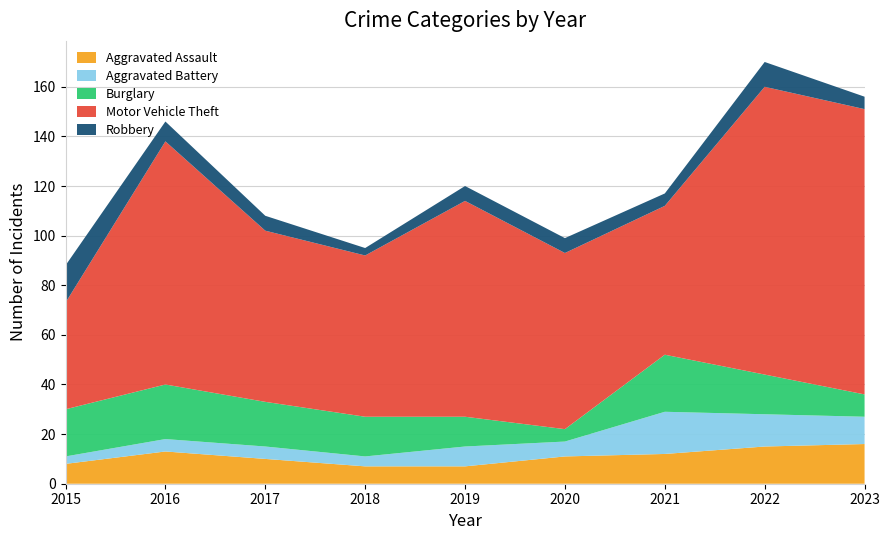

Reading left to right, list all the values displayed in this chart.

Aggravated Assault: 2015=8	2016=13	2017=10	2018=7	2019=7	2020=11	2021=12	2022=15	2023=16
Aggravated Battery: 2015=3	2016=5	2017=5	2018=4	2019=8	2020=6	2021=17	2022=13	2023=11
Burglary: 2015=19	2016=22	2017=18	2018=16	2019=12	2020=5	2021=23	2022=16	2023=9
Motor Vehicle Theft: 2015=43	2016=98	2017=69	2018=65	2019=87	2020=71	2021=60	2022=116	2023=115
Robbery: 2015=15	2016=8	2017=6	2018=3	2019=6	2020=6	2021=5	2022=10	2023=5